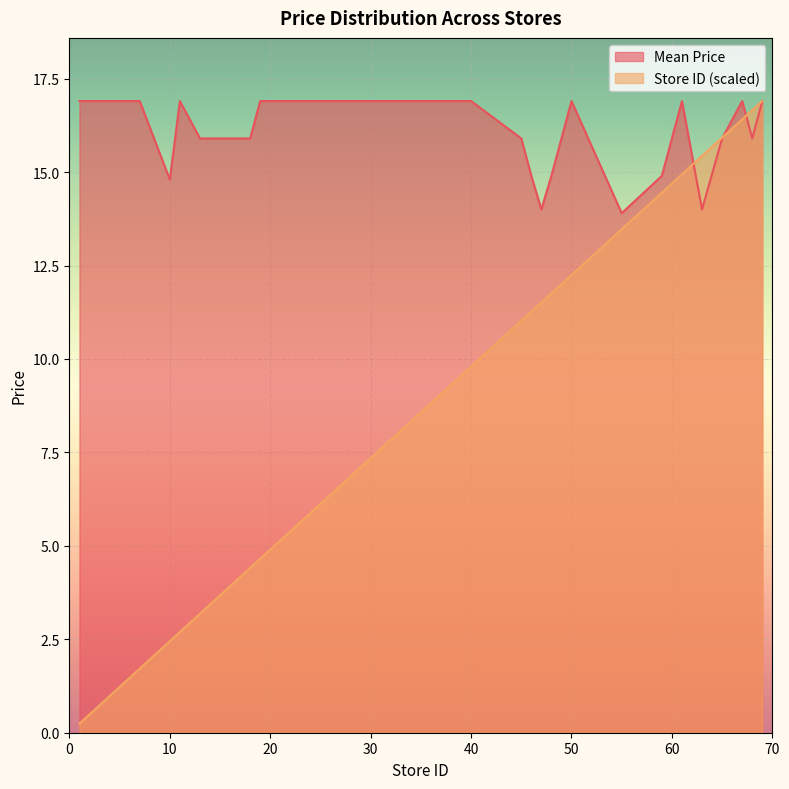

The value of Mean Price at 30 is 16.9. True or false?

True